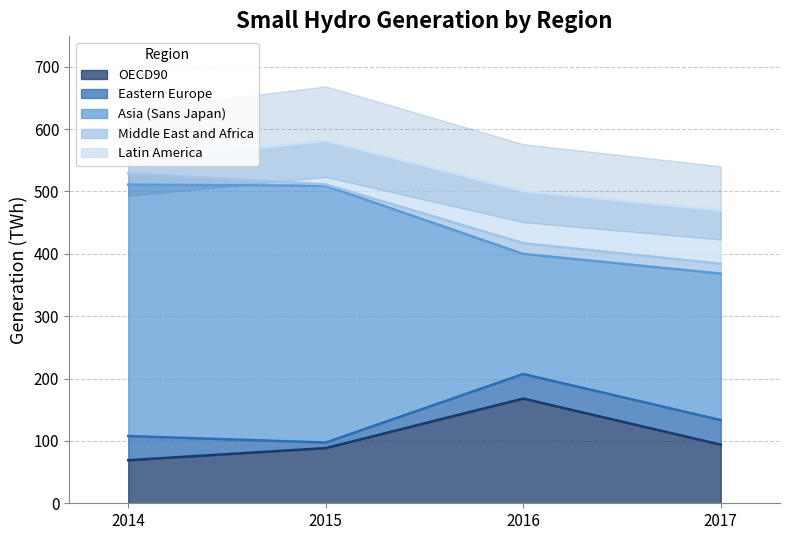

The value of Asia (Sans Japan) at 2015 is 411.6. True or false?

True